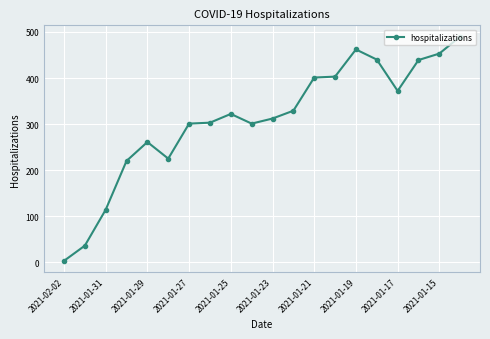

Is this an area chart (filled region under the line)?

No